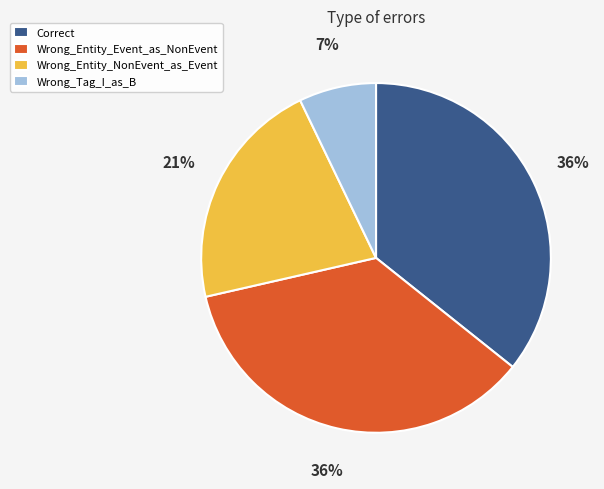

What is the smallest slice in the pie chart?

Wrong_Tag_I_as_B